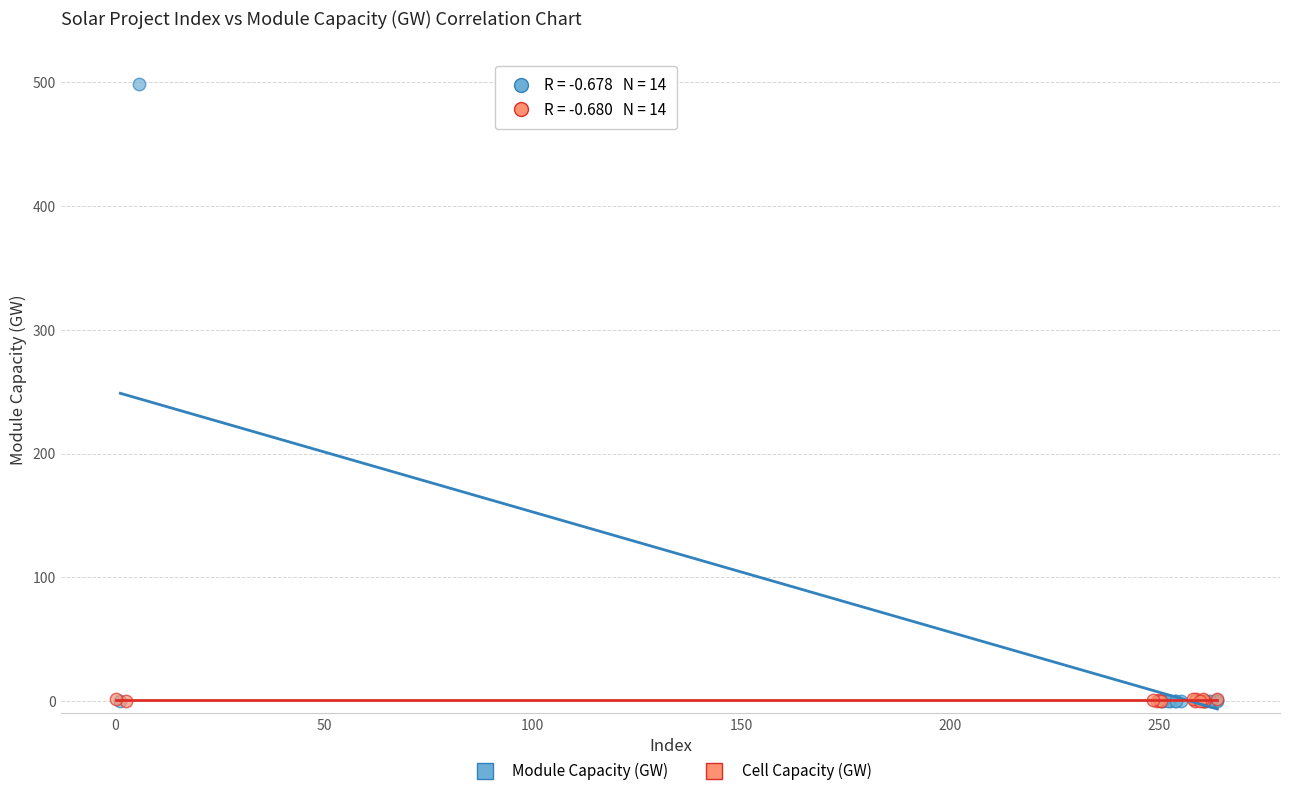

Which series reaches the maximum Y coordinate?

Module Capacity (GW)